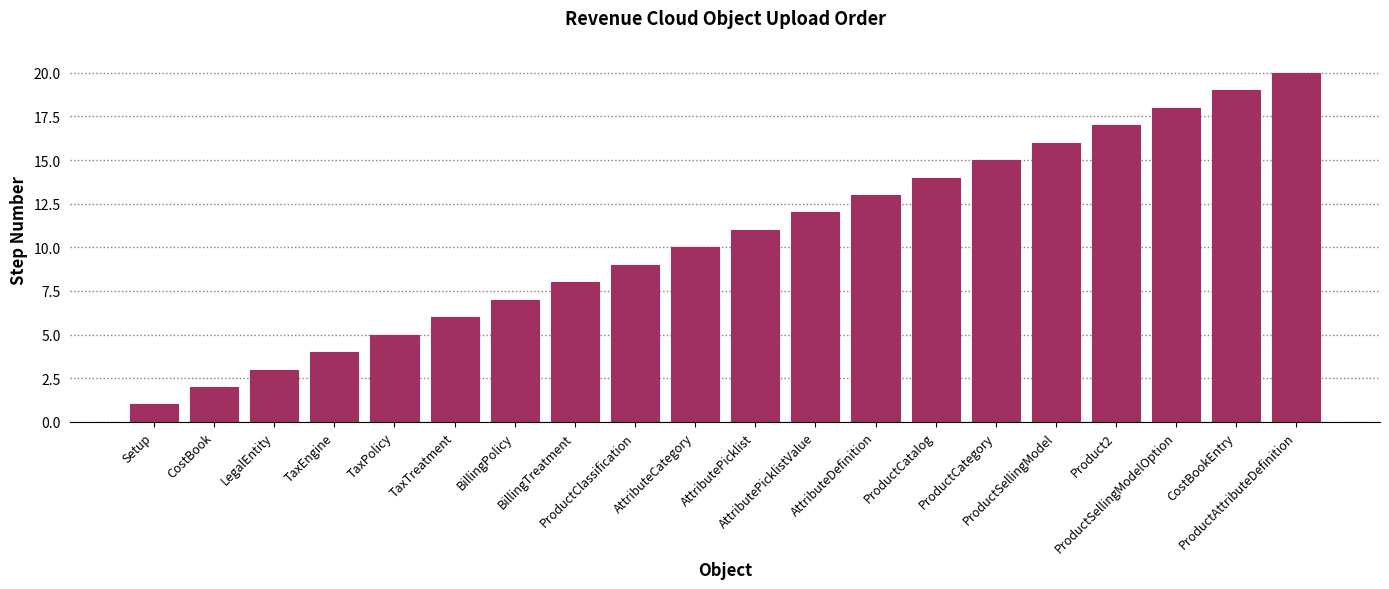

Reading left to right, transcribe all the data shown in this chart.

Setup=1	CostBook=2	LegalEntity=3	TaxEngine=4	TaxPolicy=5	TaxTreatment=6	BillingPolicy=7	BillingTreatment=8	ProductClassification=9	AttributeCategory=10	AttributePicklist=11	AttributePicklistValue=12	AttributeDefinition=13	ProductCatalog=14	ProductCategory=15	ProductSellingModel=16	Product2=17	ProductSellingModelOption=18	CostBookEntry=19	ProductAttributeDefinition=20